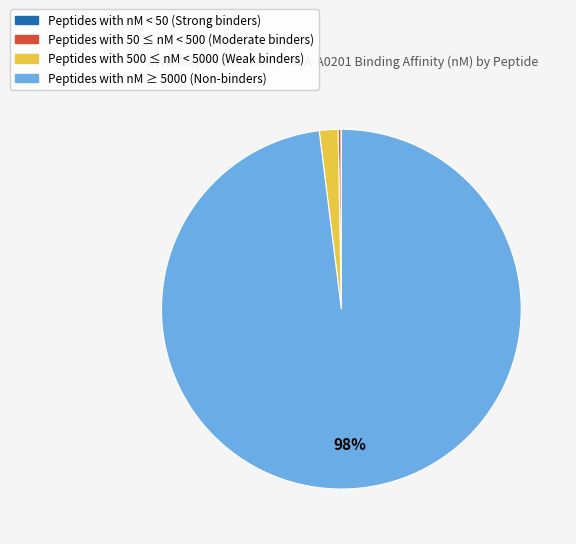

Is there any slice that represents more than half of the pie?

Yes